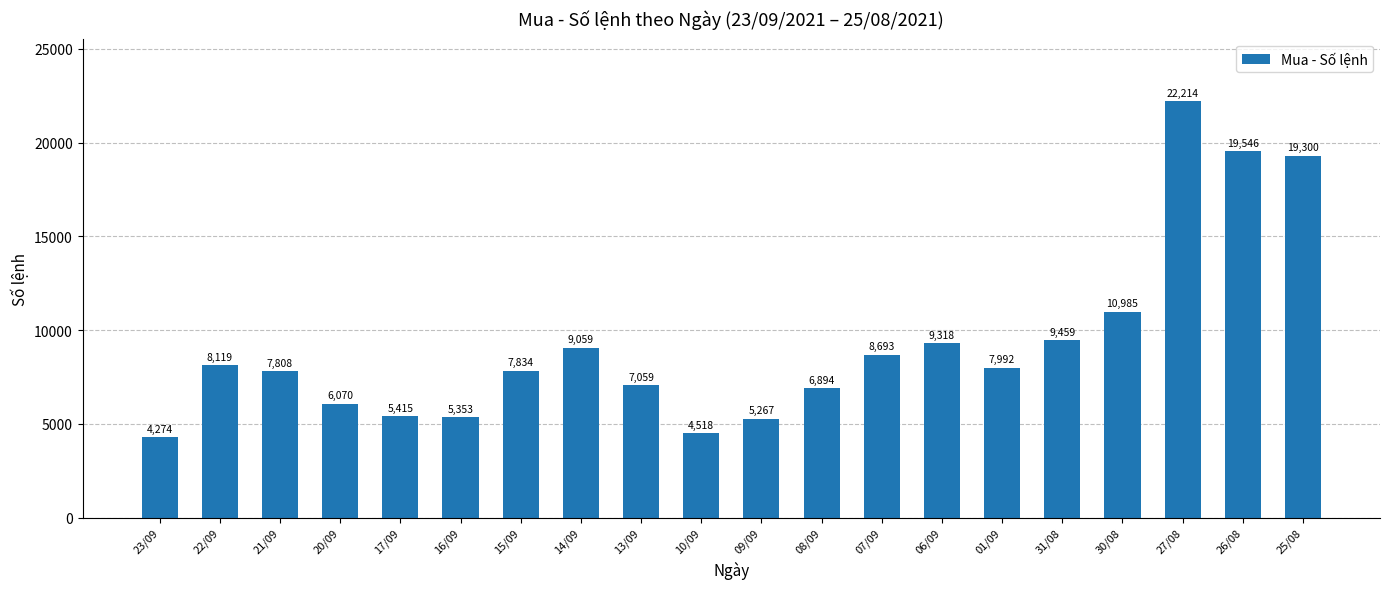

The chart shows a value of 9920 at 26/08. True or false?

False